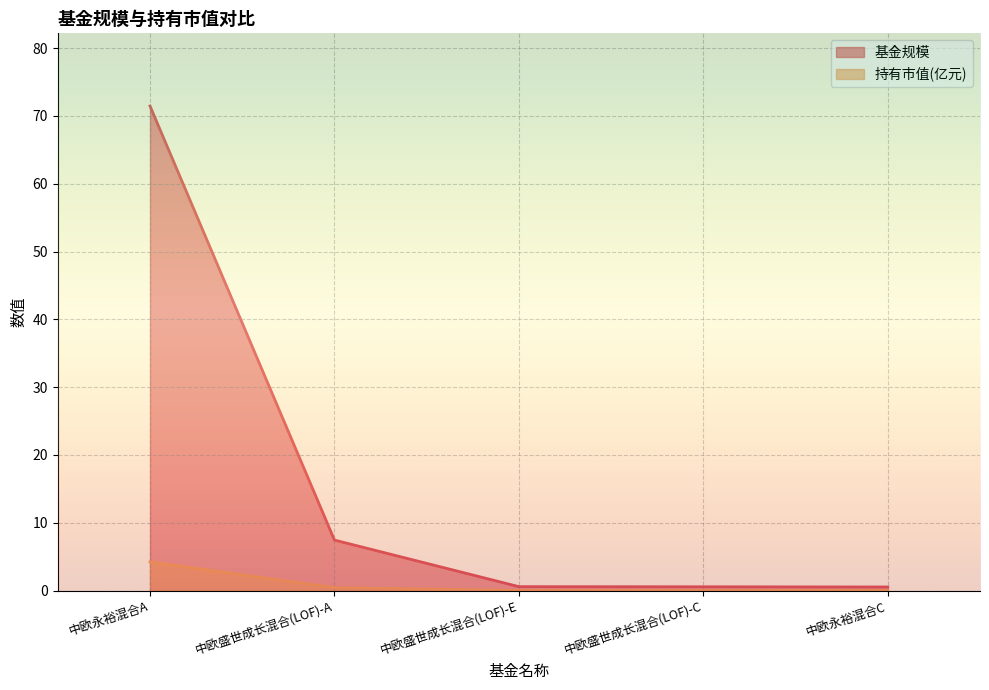

The 基金规模 series shows 1.0 at 中欧盛世成长混合(LOF)-C. True or false?

False